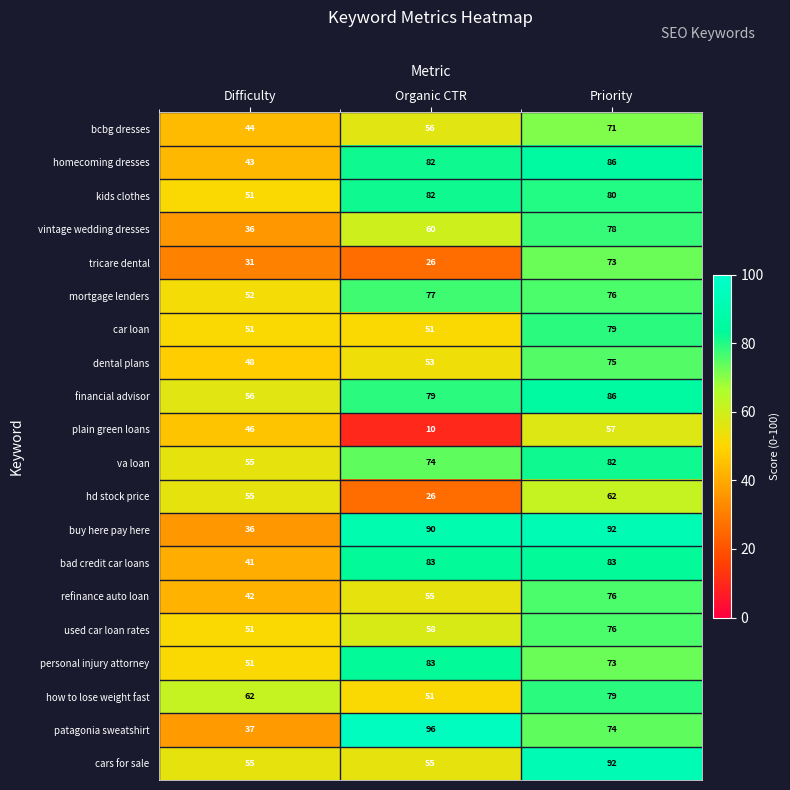

What is the difference between the bad credit car loans values at Difficulty and Priority?

42